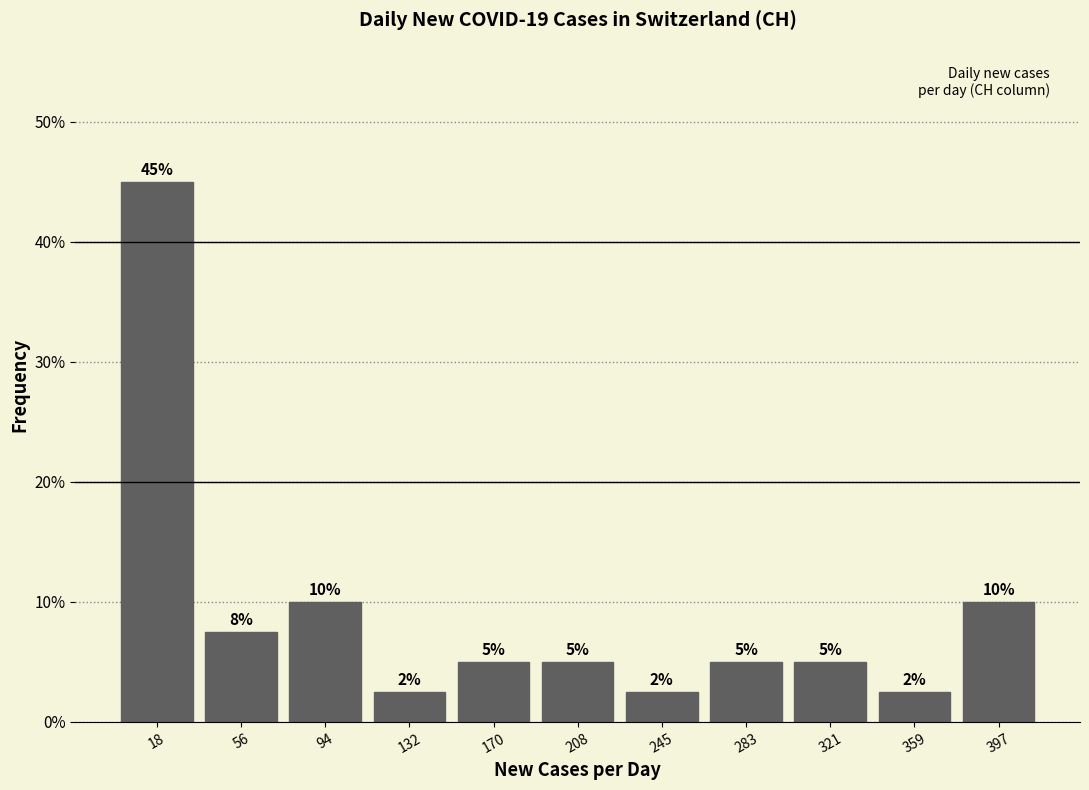

Over which range of the x-axis is the bar tallest?

0 to 40